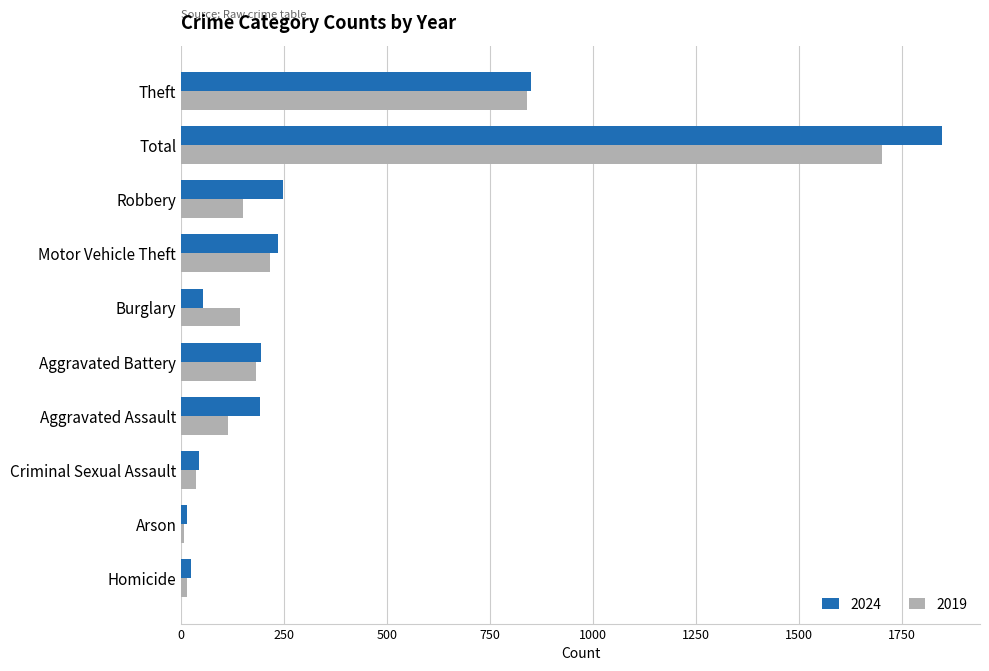

What are all the series names shown in the legend?

2024, 2019